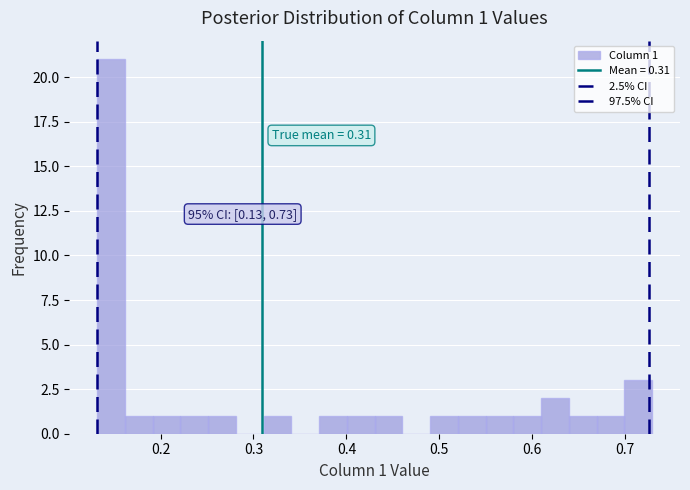

Around what value on the x-axis is the tallest bar? Give the approximate position of its centre, as read against the axis.

0.15